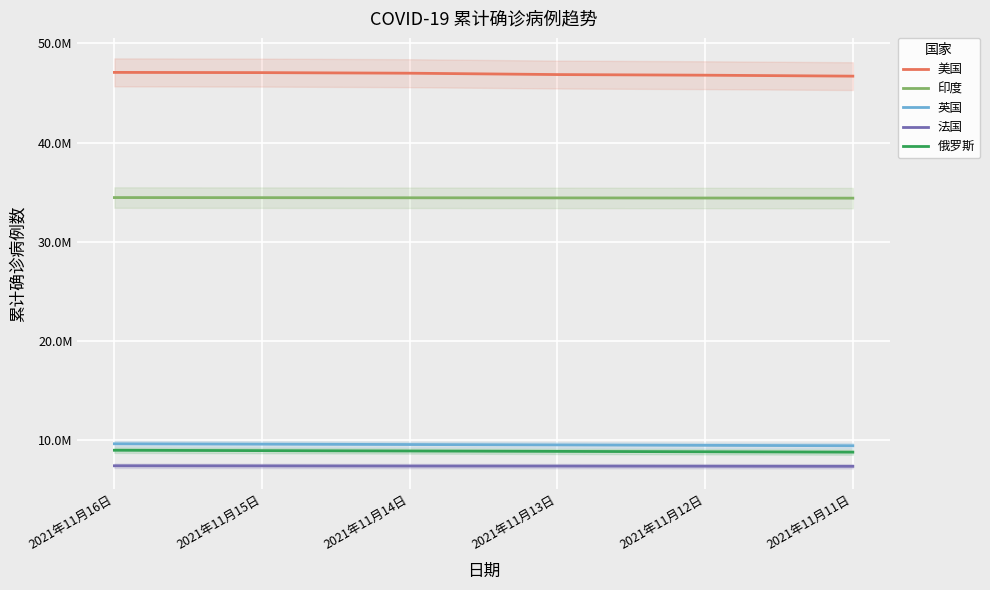

What position from the right is 2021年11月14日?

4